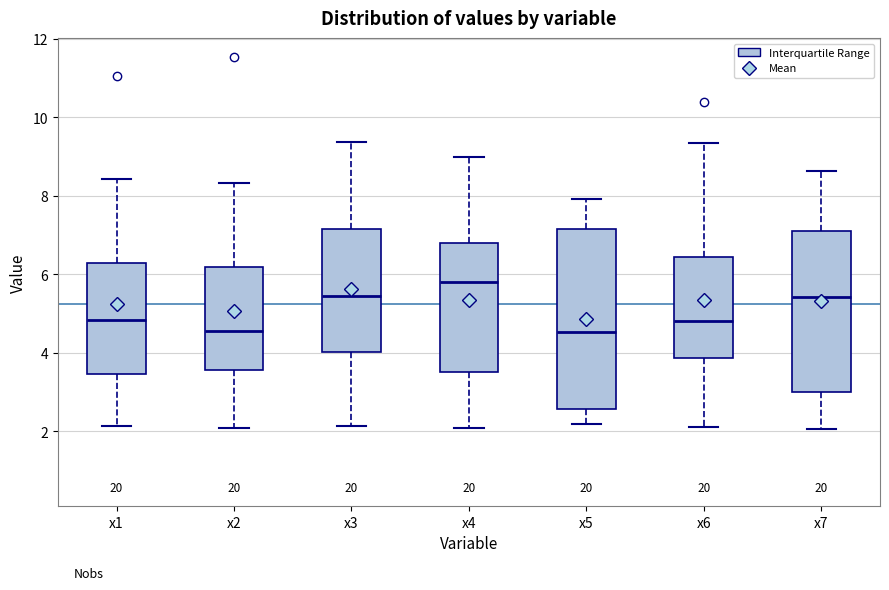

Comparing the boxes themselves (not the whiskers), which one is the tallest?

x5